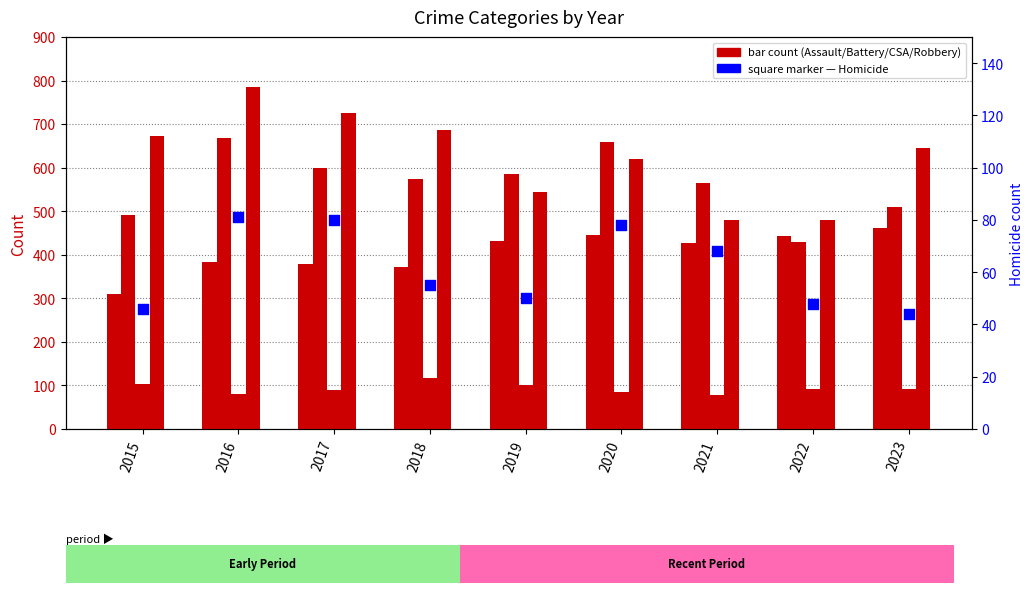

Which series reaches the minimum Y coordinate?

Homicide